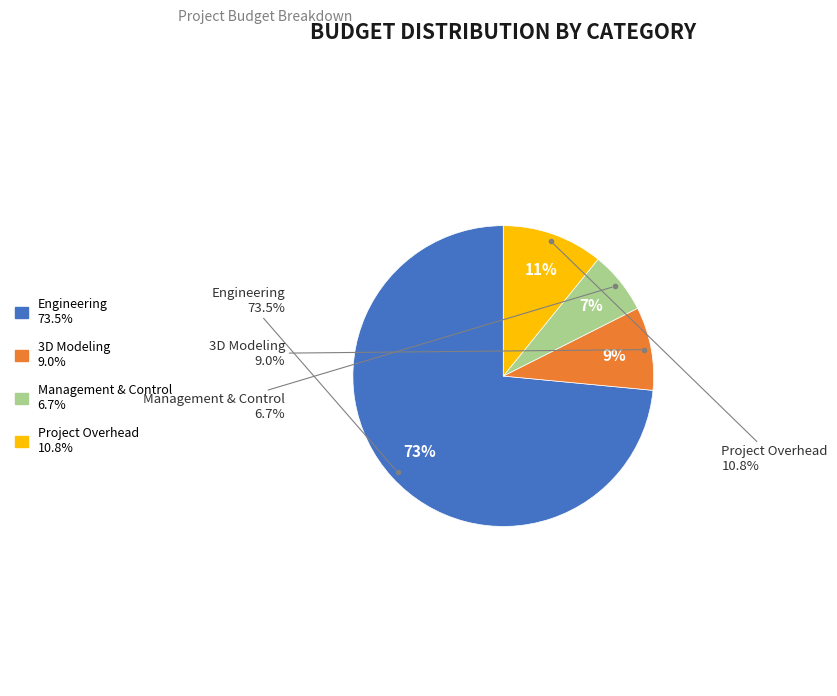

Which slice is the largest?

Engineering